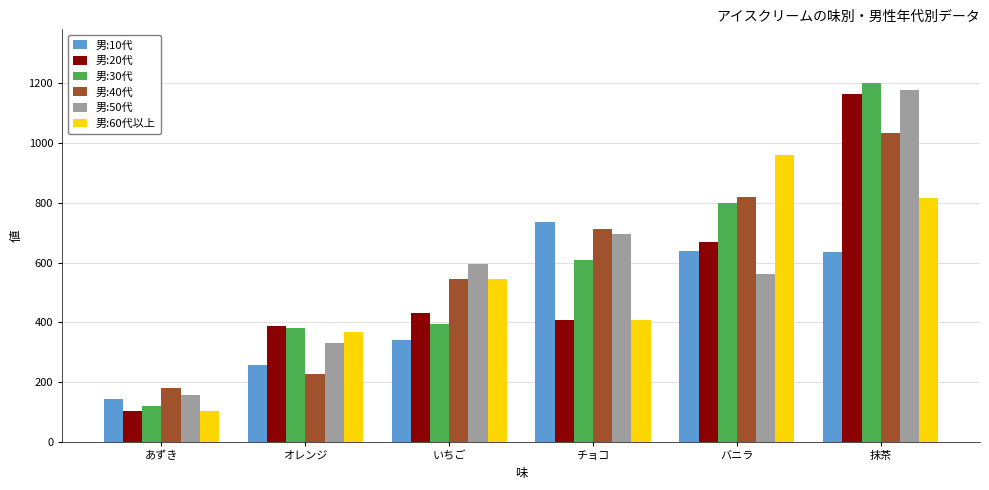

What is the difference between the second highest and second lowest values in the 男:20代 series?

282